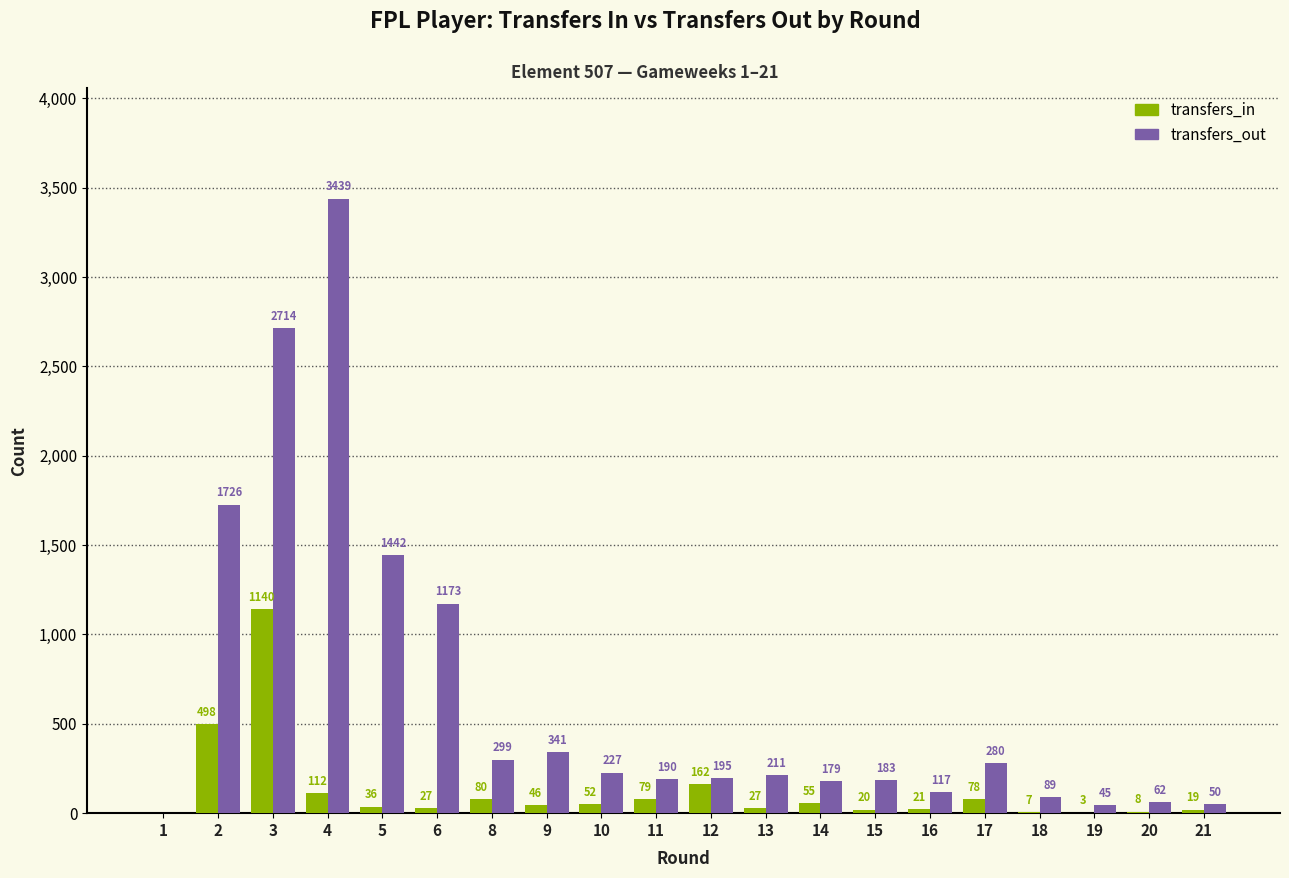

What is the sum of all transfers_out values?

12962